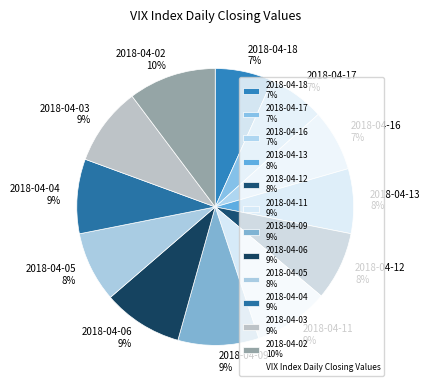

To the nearest percent, what is the combined percentage of 2018-04-02 10% and 2018-04-16 7%?

17%